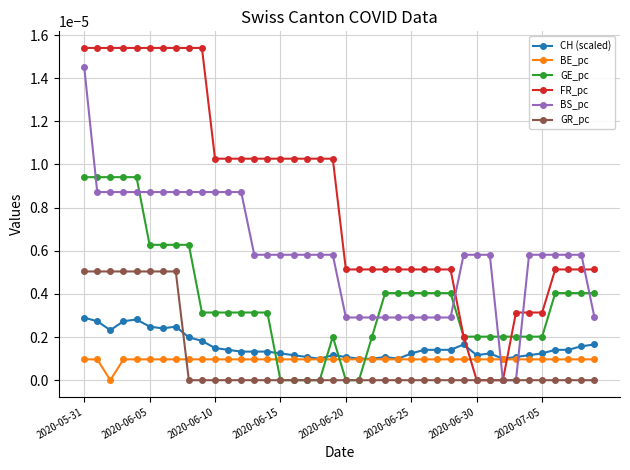

Which series has the largest range (max minus min)?

FR_pc